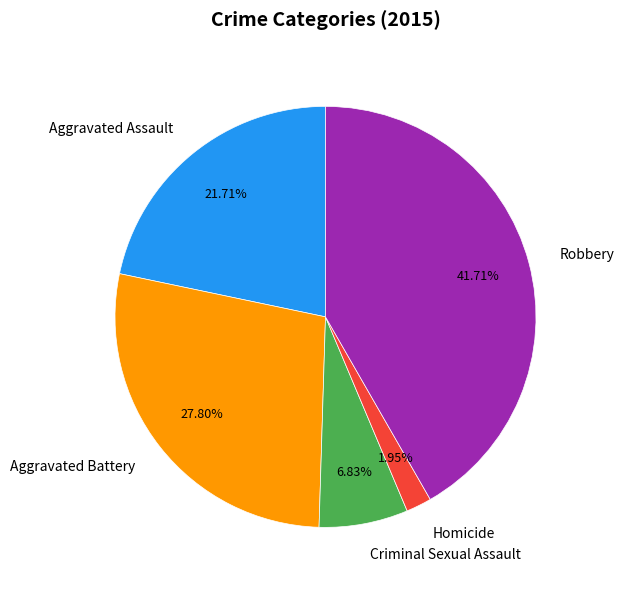

To the nearest percent, what portion does Robbery represent?

42%